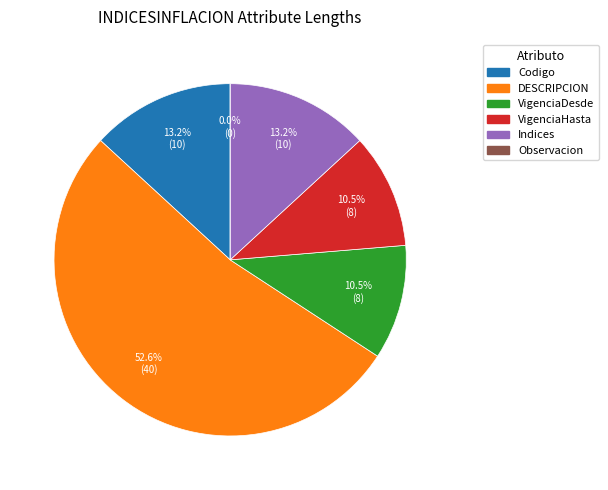

Does Observacion account for over 50% of the chart?

No